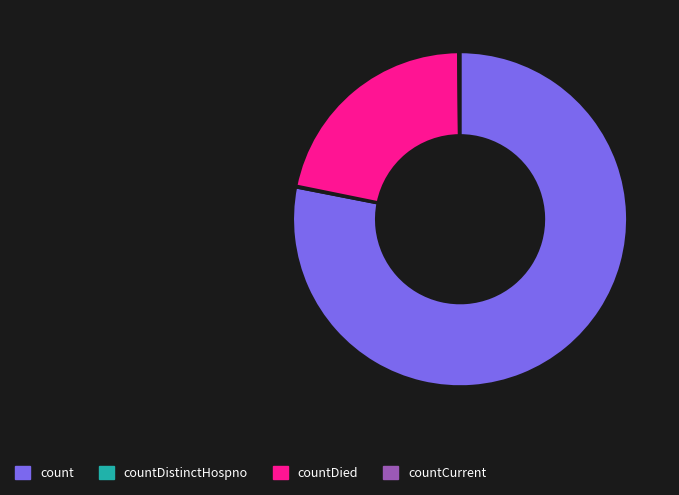

Is it true that countDied is 8% of the pie?

False